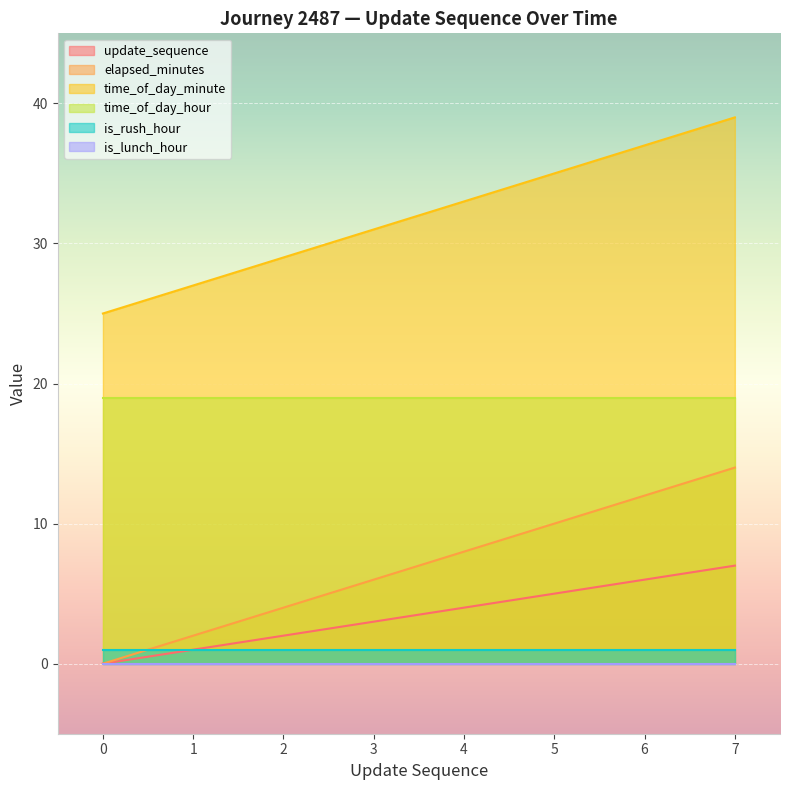

What is the sum of all time_of_day_minute values?

256